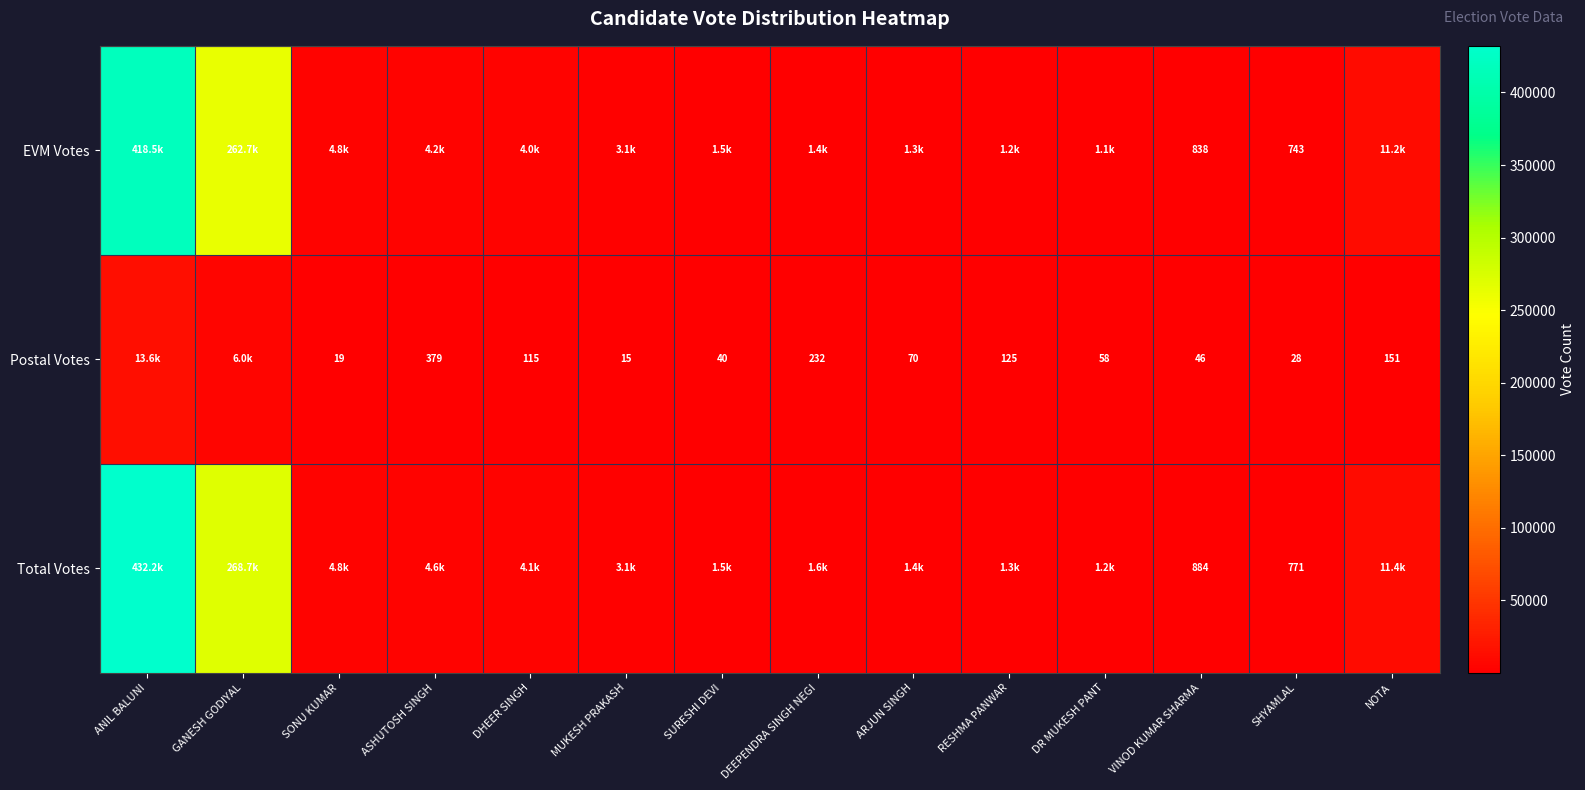

The Postal Votes series shows 72 at VINOD KUMAR SHARMA. True or false?

False